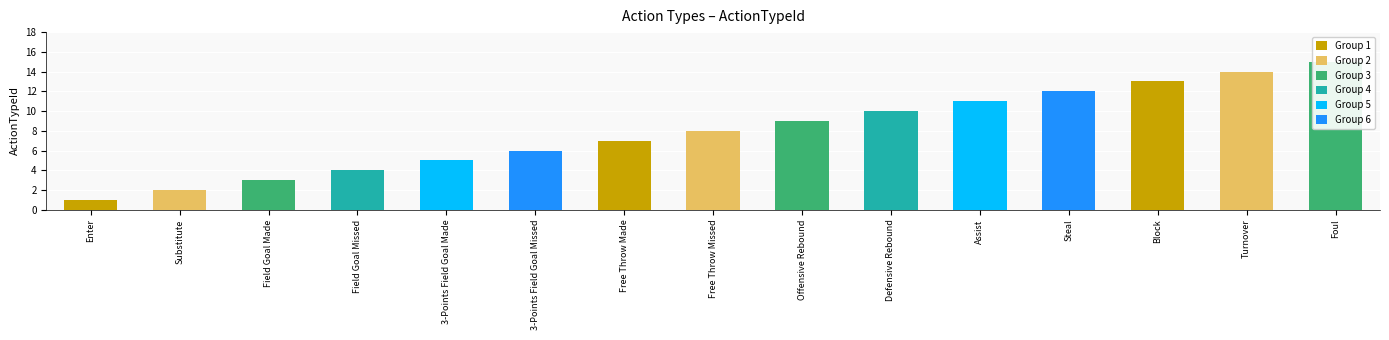

What is the value of the 2nd bar from the left?

2